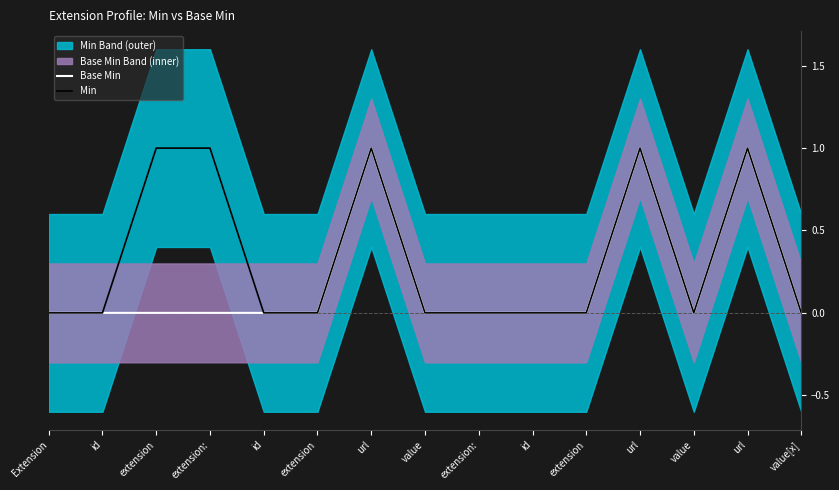

Reading left to right, extract all data points from this chart.

Base Min: Extension=0	id=0	extension=0	extension:=0	id=0	extension=0	url=1	value=0	extension:=0	id=0	extension=0	url=1	value=0	url=1	value[x]=0
Min: Extension=0	id=0	extension=1	extension:=1	id=0	extension=0	url=1	value=0	extension:=0	id=0	extension=0	url=1	value=0	url=1	value[x]=0